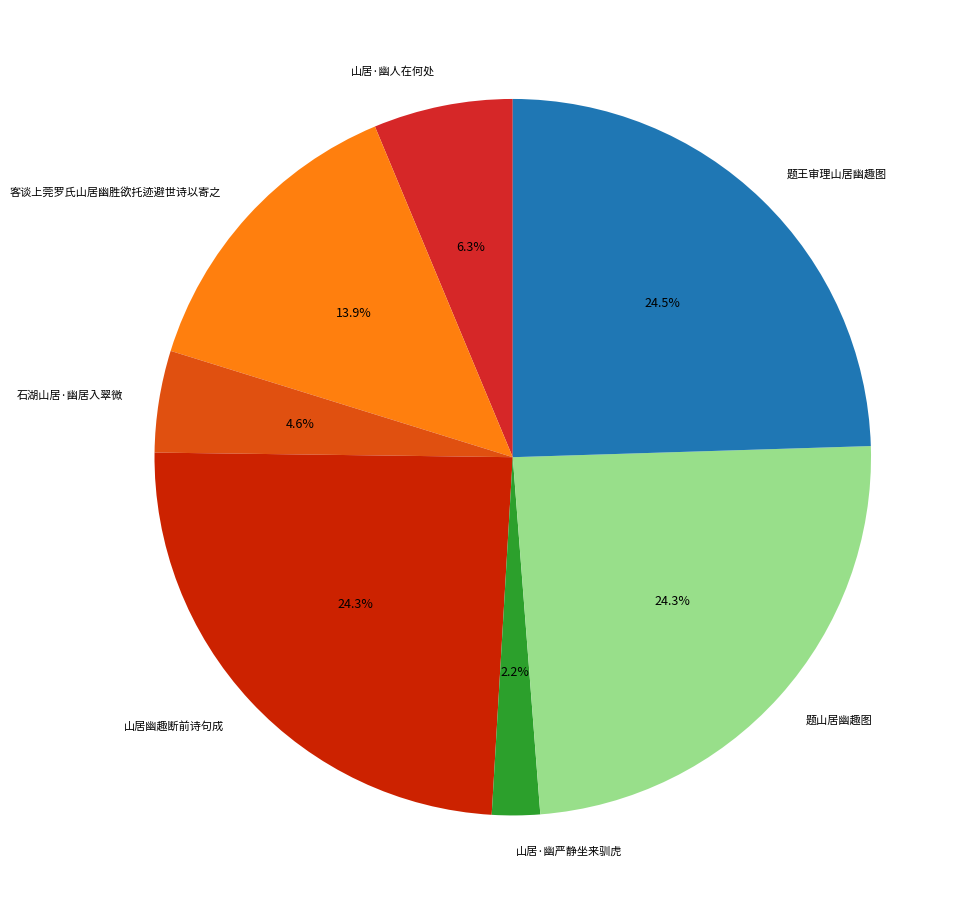

Is there any slice that represents more than half of the pie?

No